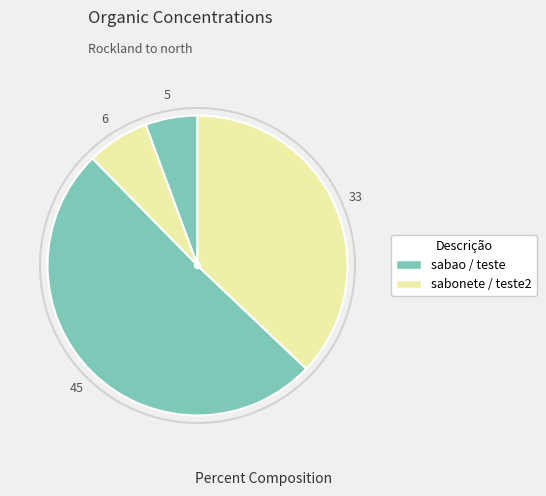

To the nearest percent, what is the difference between the largest and smallest slice percentages?

45%